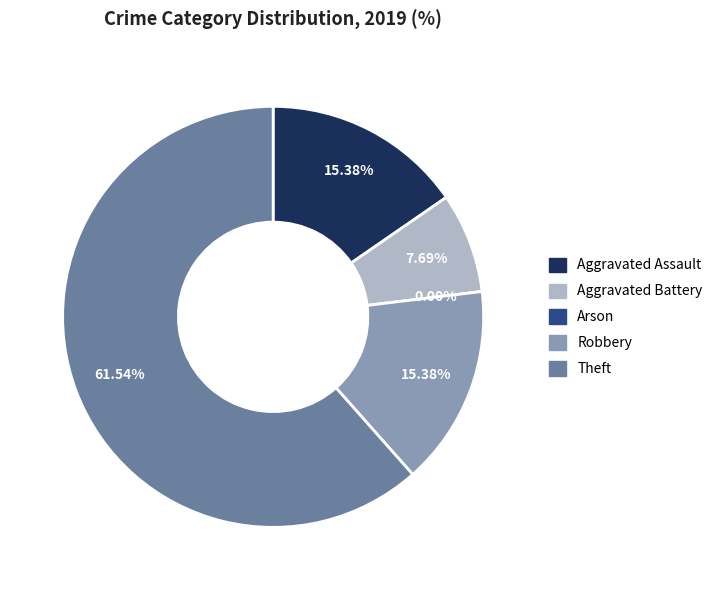

Is it true that Aggravated Assault is 27% of the pie?

False